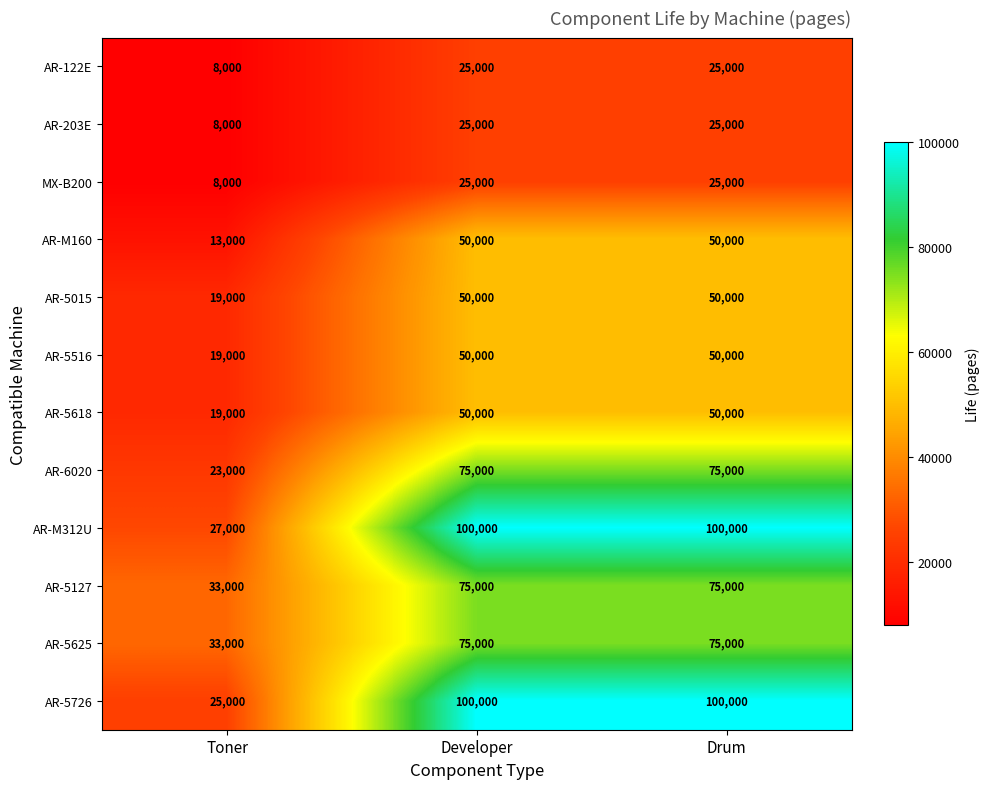

Which series has the widest spread of values?

AR-5726